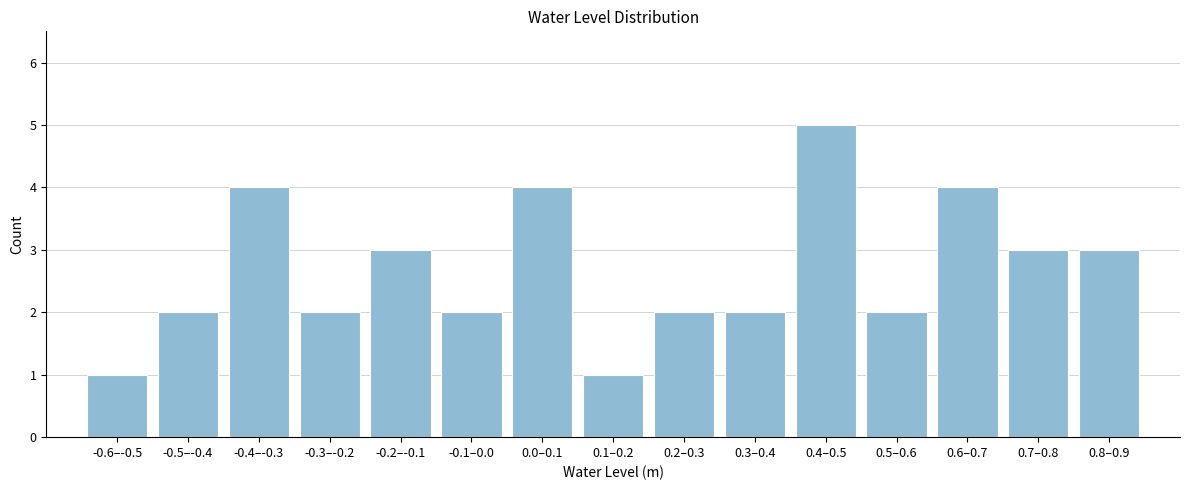

Reading left to right, transcribe all the data shown in this chart.

-0.6–-0.5=1	-0.5–-0.4=2	-0.4–-0.3=4	-0.3–-0.2=2	-0.2–-0.1=3	-0.1–0.0=2	0.0–0.1=4	0.1–0.2=1	0.2–0.3=2	0.3–0.4=2	0.4–0.5=5	0.5–0.6=2	0.6–0.7=4	0.7–0.8=3	0.8–0.9=3